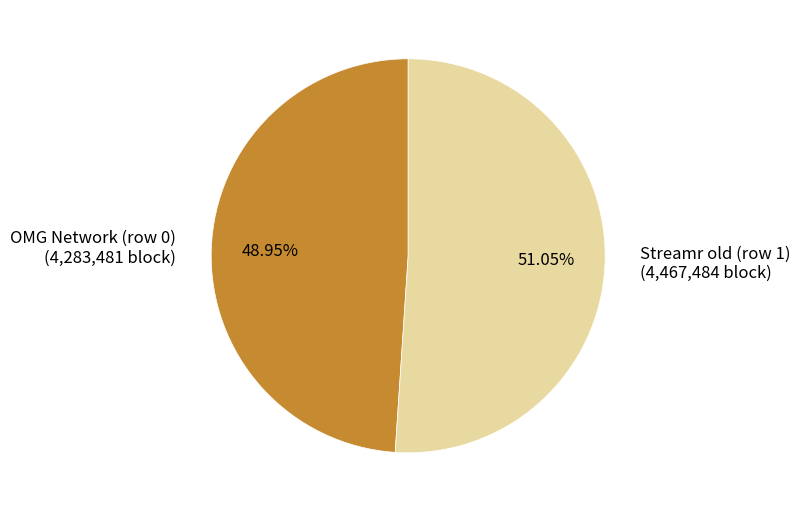

Which slice represents more than half of the pie?

Streamr old (row 1)